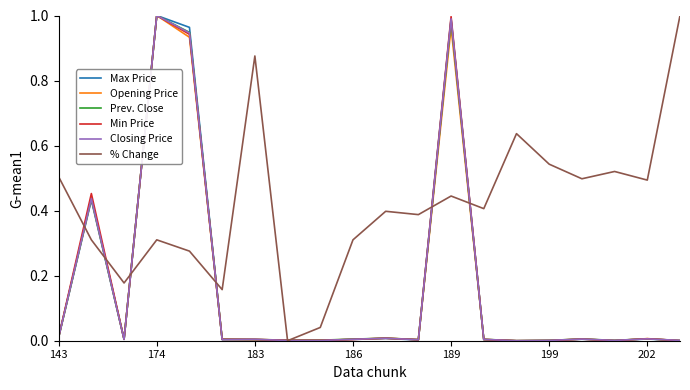

Which series has the largest total across all categories?

% Change